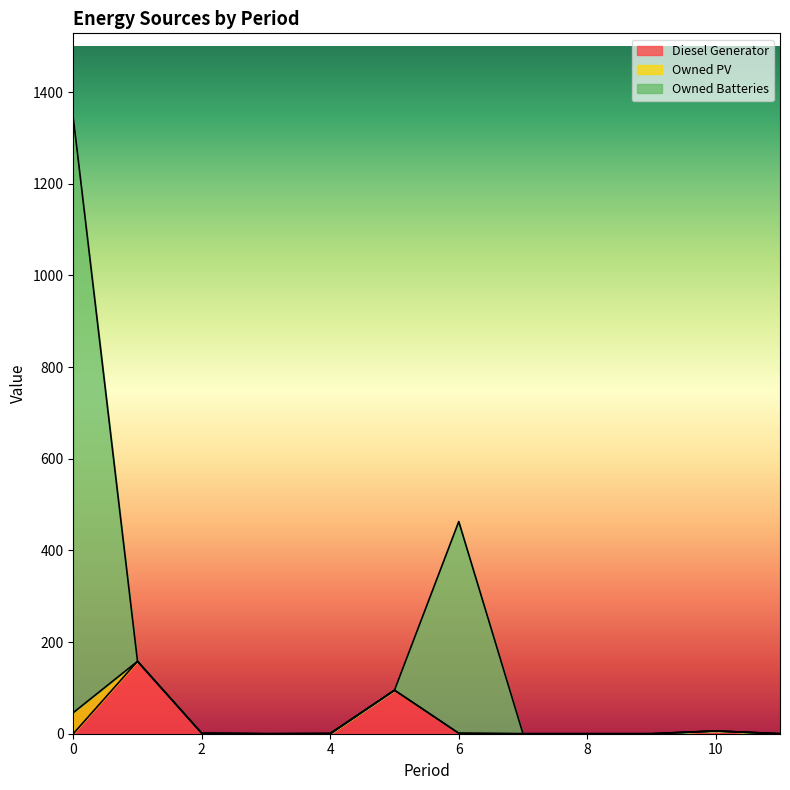

What is the maximum value for Diesel Generator?

158